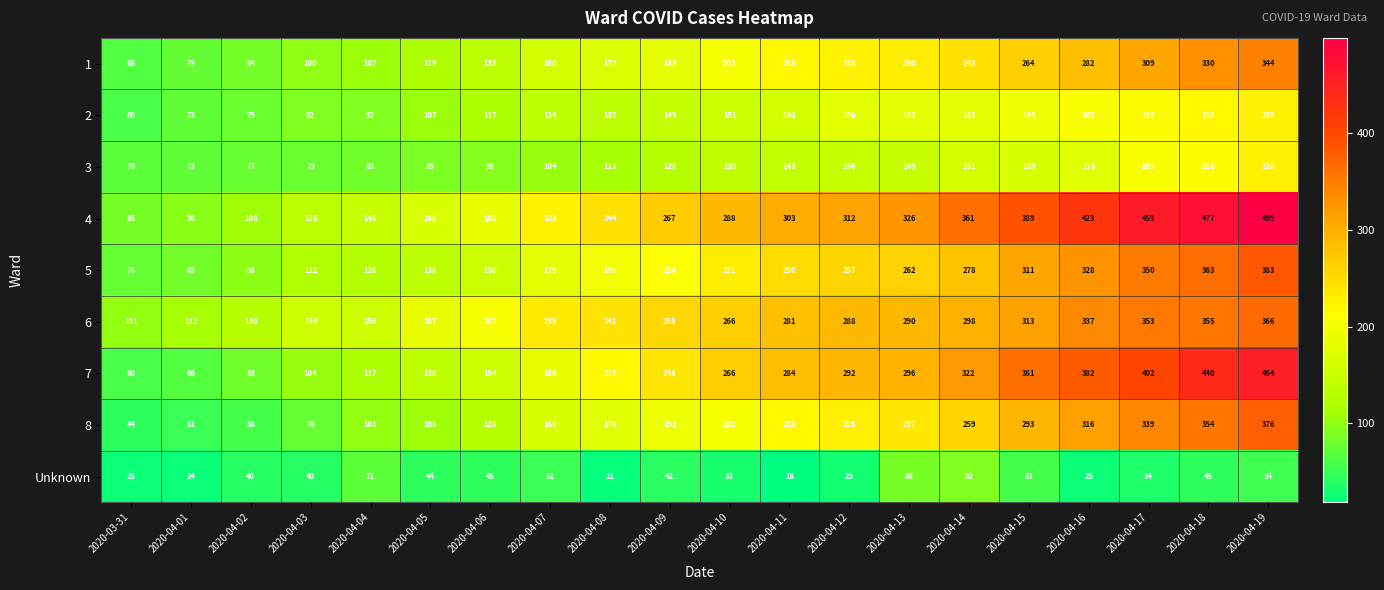

Count the number of categories in the chart.

20